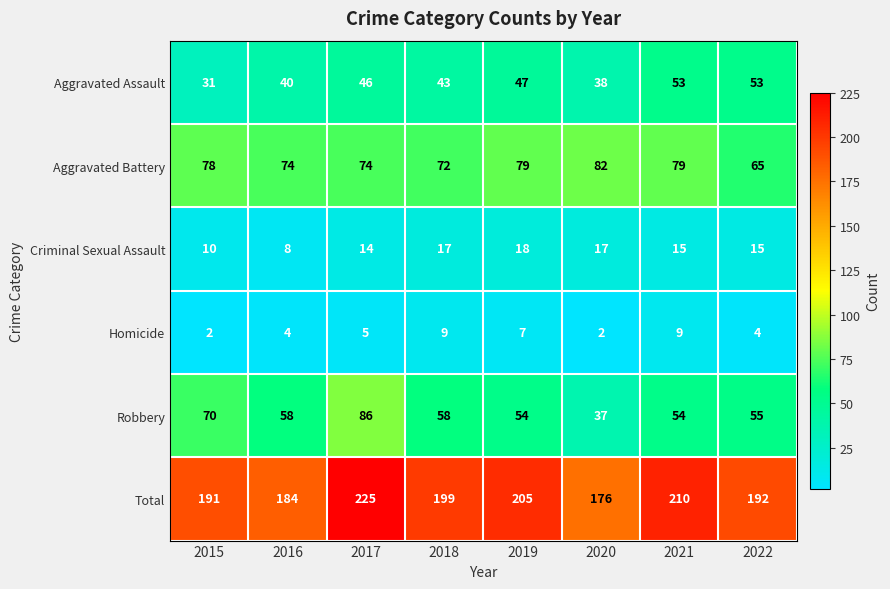

What is the greatest value displayed?

225